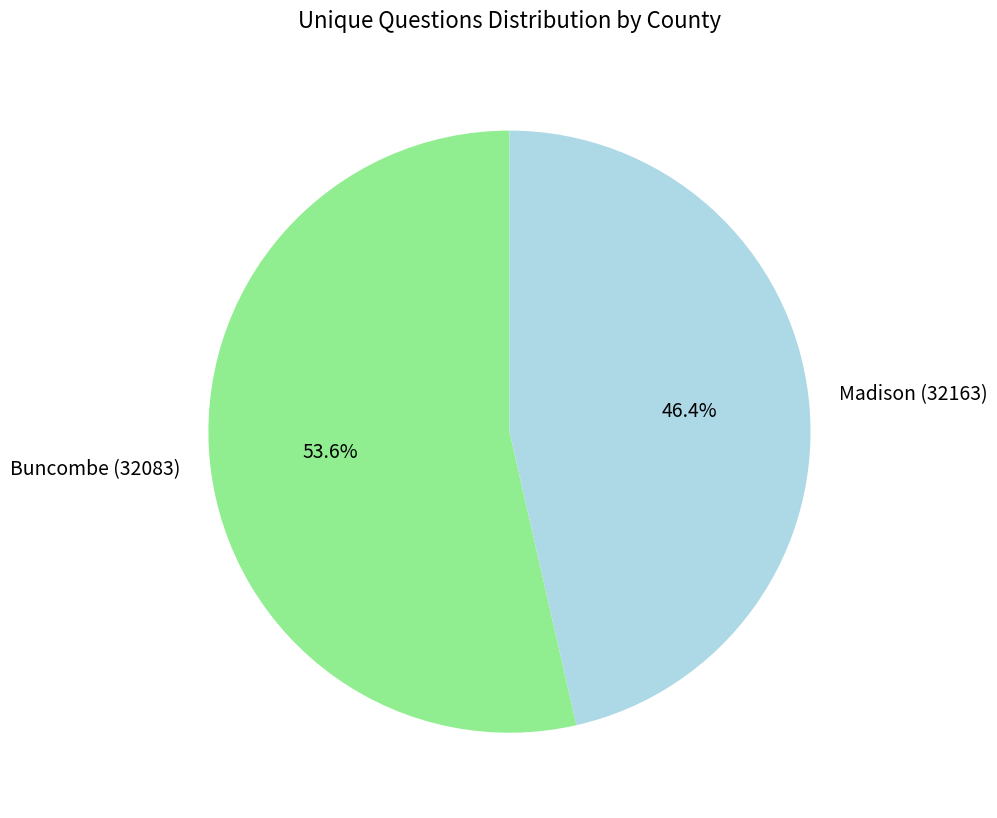

How many slices are in this pie chart?

2